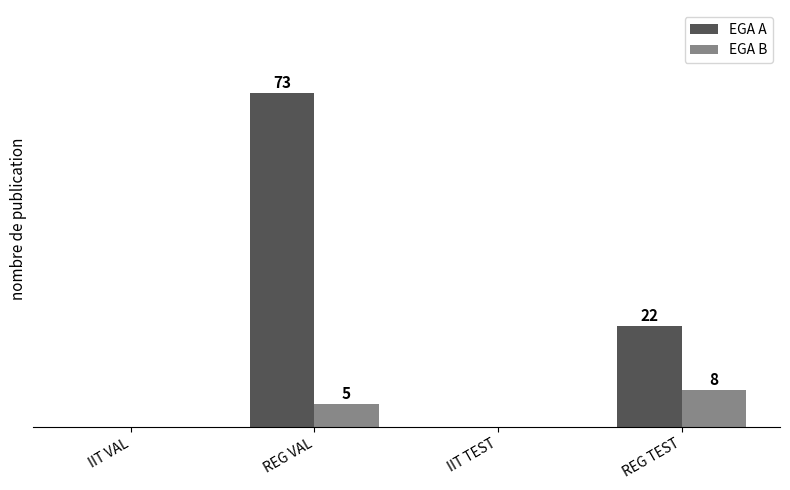

At which label is EGA A closest to 36?

REG TEST